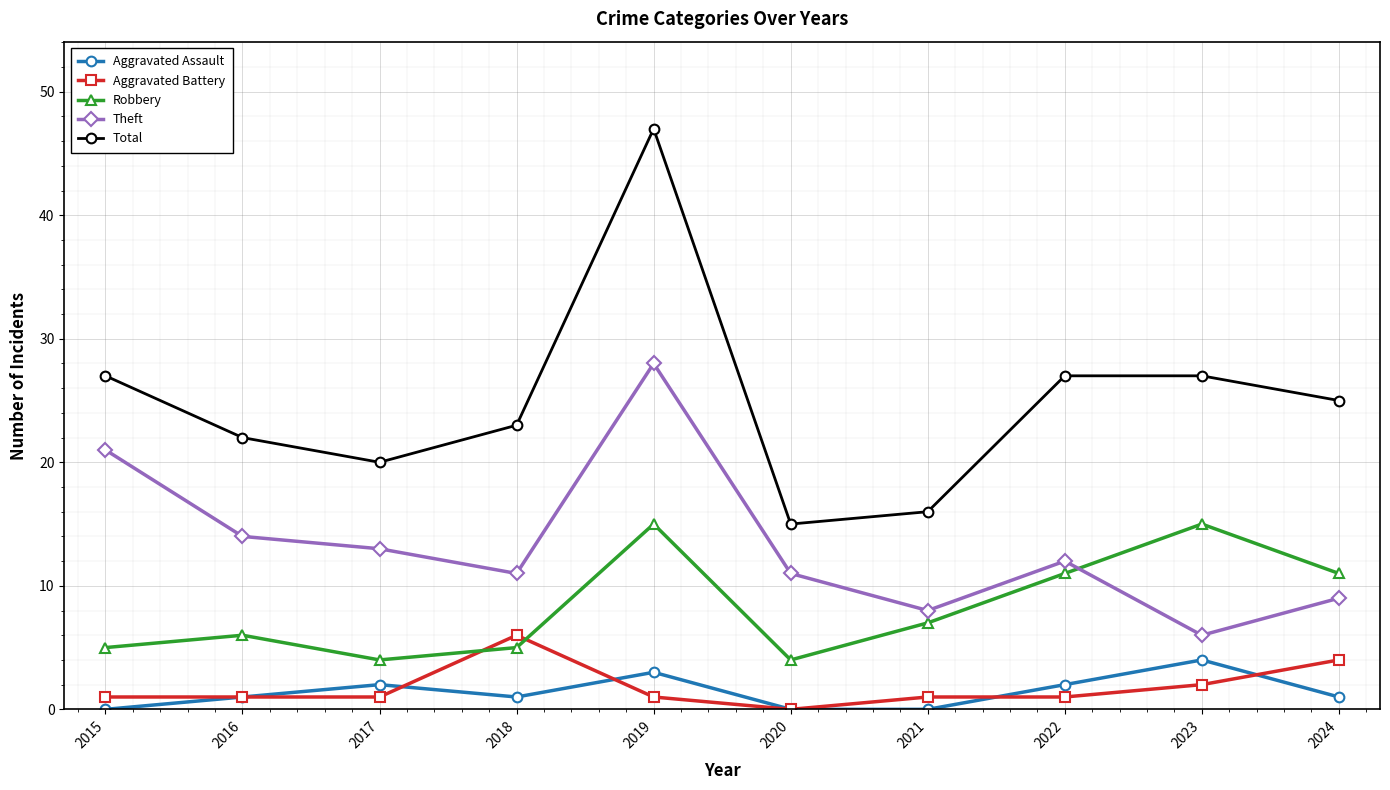

Which series has the largest range (max minus min)?

Total